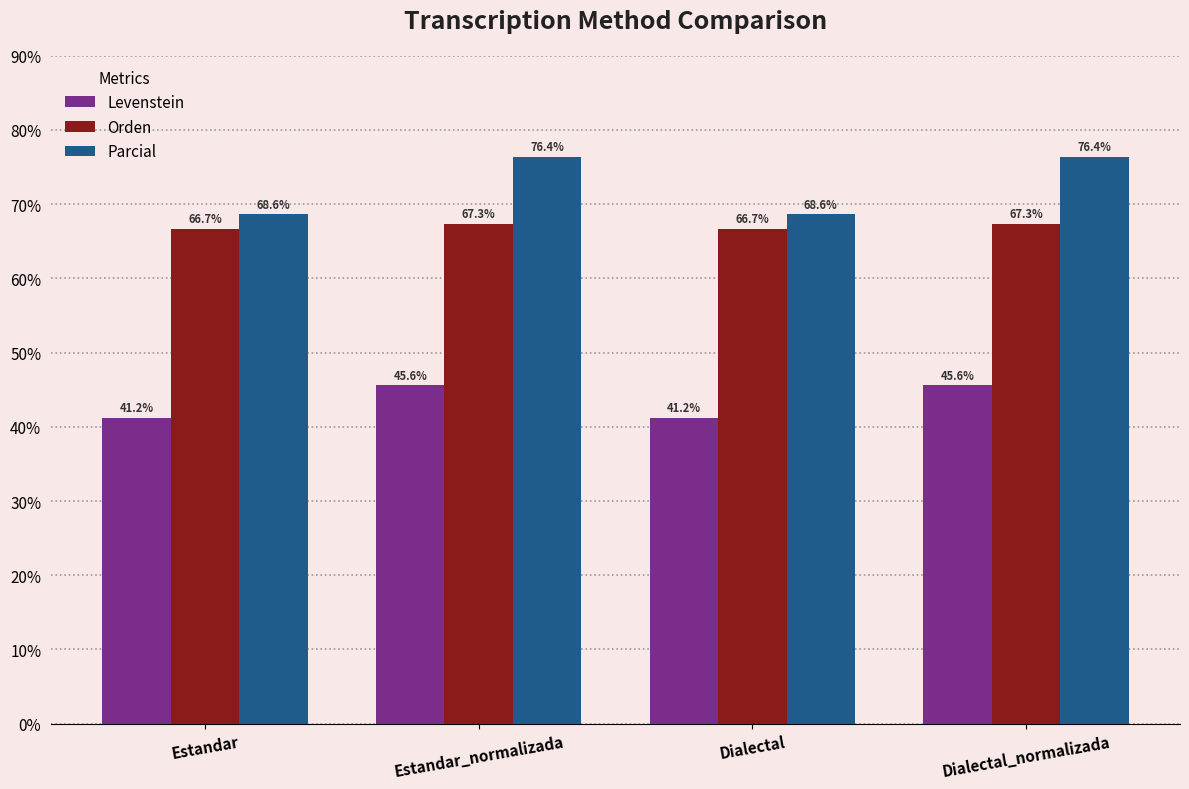

At Dialectal, list the series in order from smallest to largest.

Levenstein, Orden, Parcial